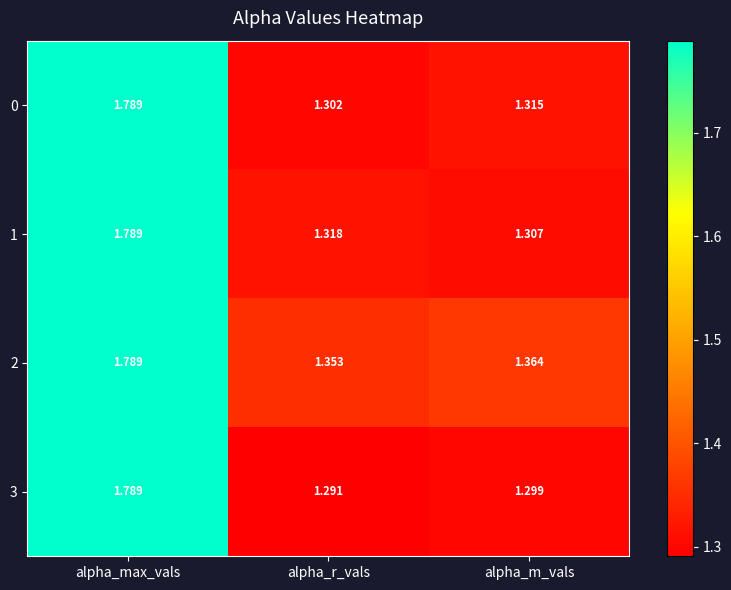

Rank the categories by 0 value from highest to lowest.

alpha_max_vals, alpha_m_vals, alpha_r_vals